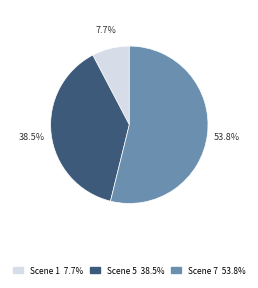

Does Scene 7 account for over 50% of the chart?

Yes